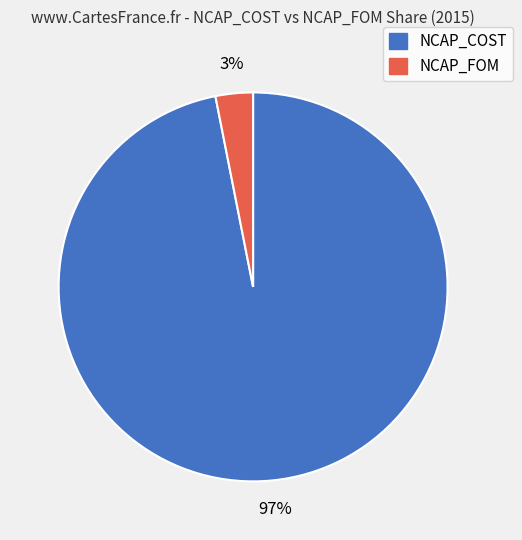

Is there any slice that represents more than half of the pie?

Yes